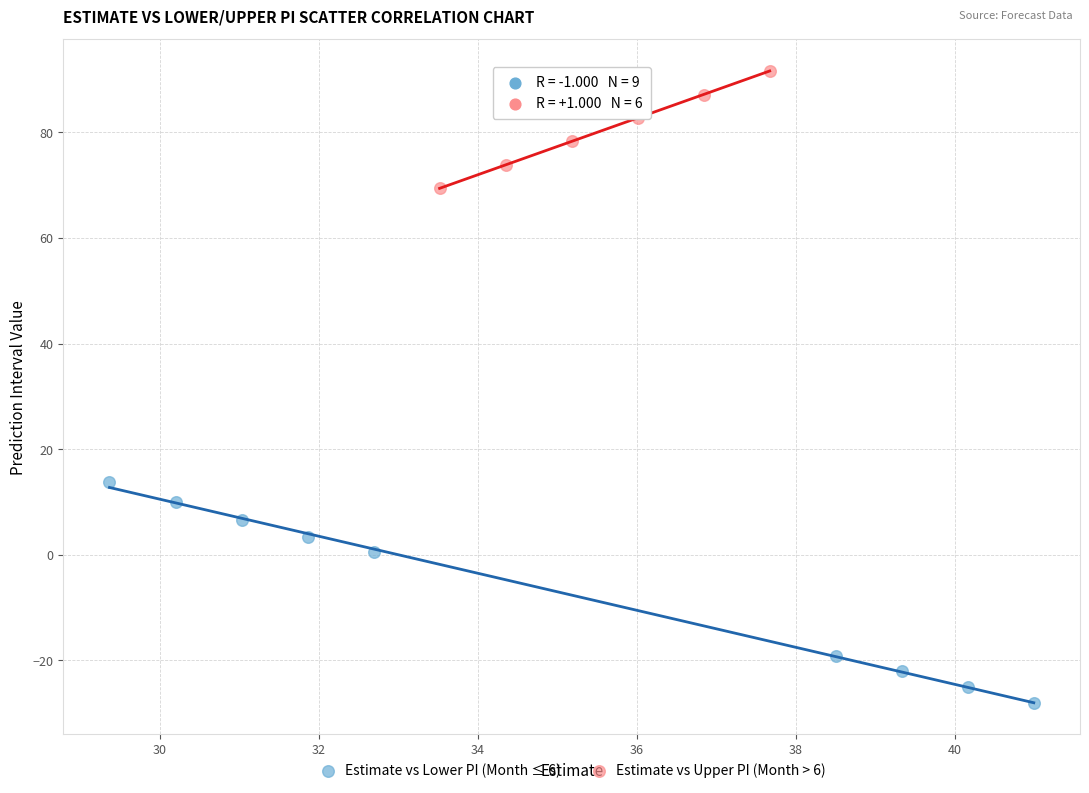

Which series contains the highest Y value?

Estimate vs Upper PI (Month > 6)